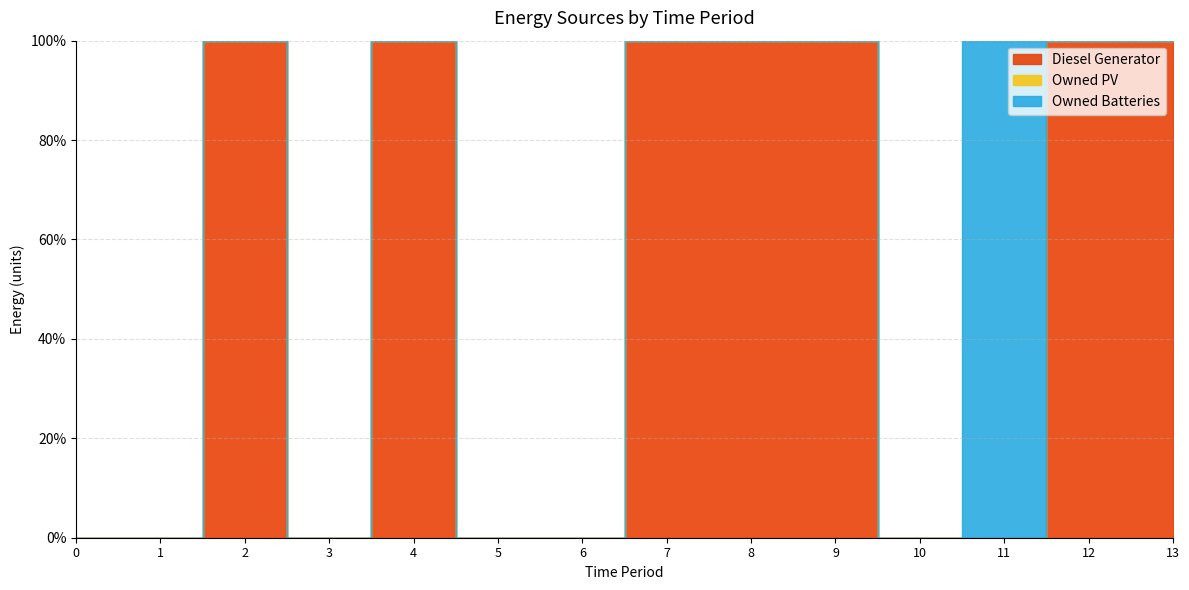

Which series has the widest spread of values?

Diesel Generator